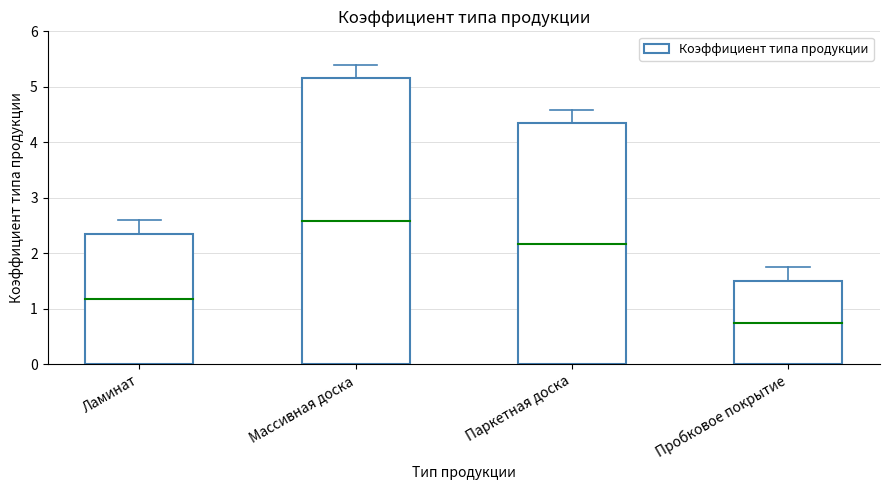

Are the bars grouped side by side (vs. stacked)?

No